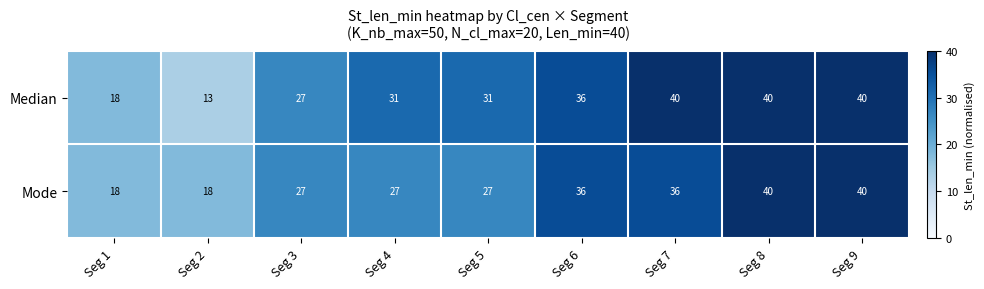

What is the difference between the maximum and minimum values in the Median series?

27